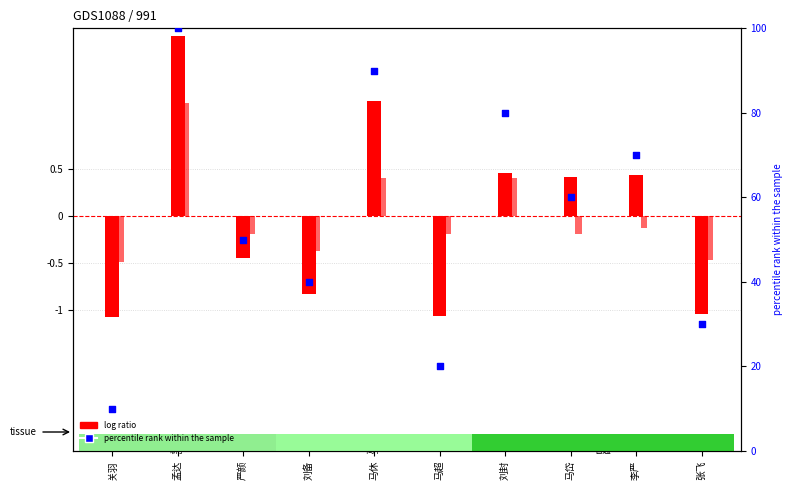

Between 马超 and 孟达, which is larger?

孟达